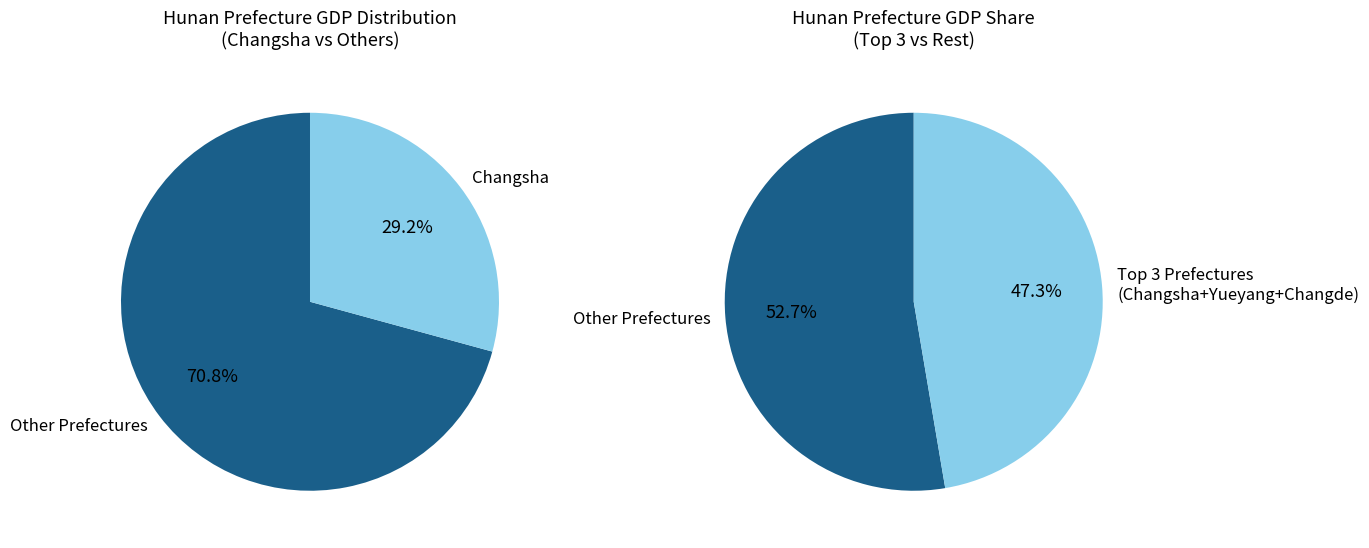

True or false: Zhuzhou accounts for 1% of the total.

False